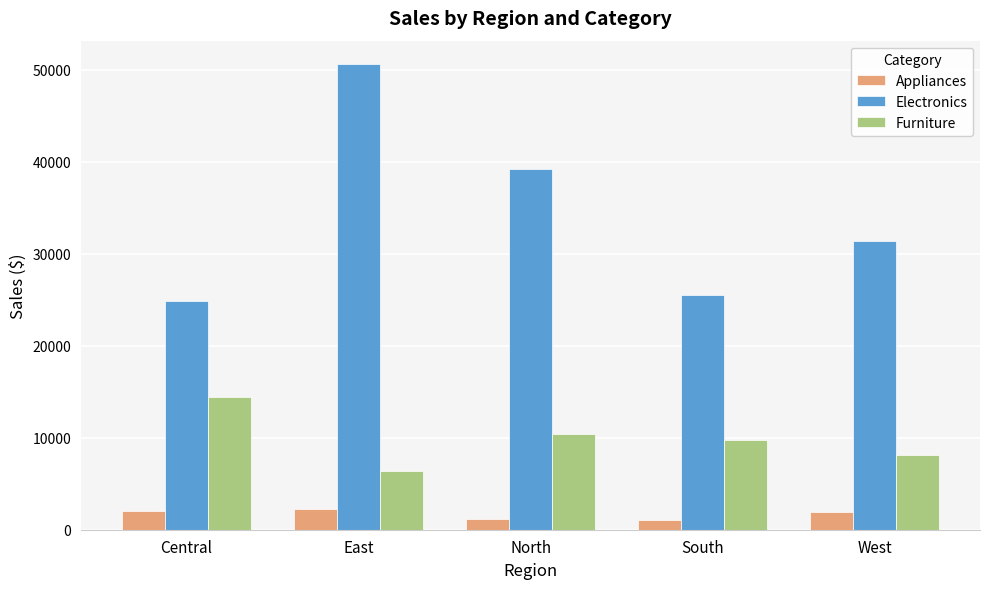

Which series has the widest spread of values?

Electronics